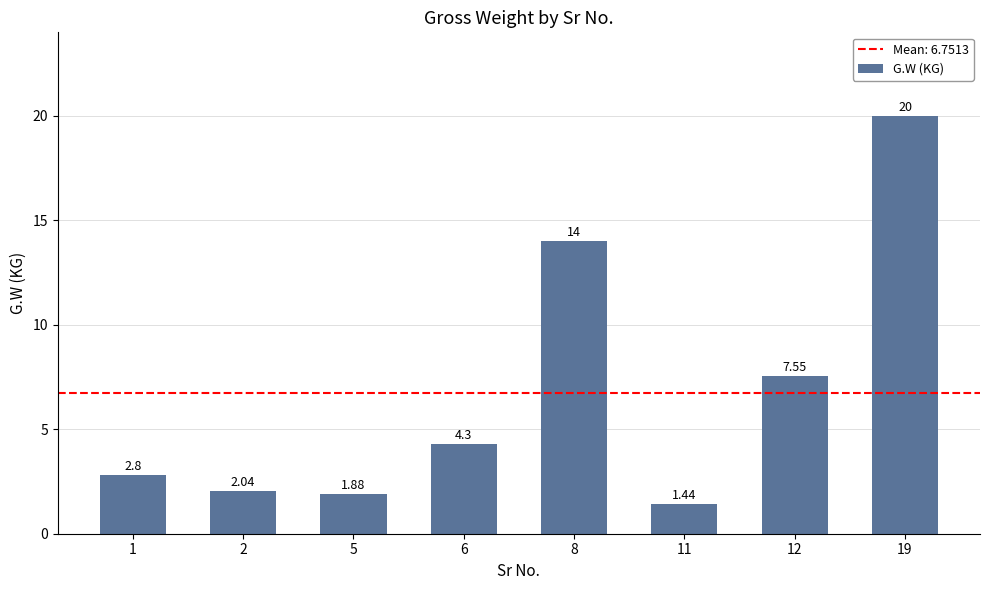

What is the sum of all values?

54.0